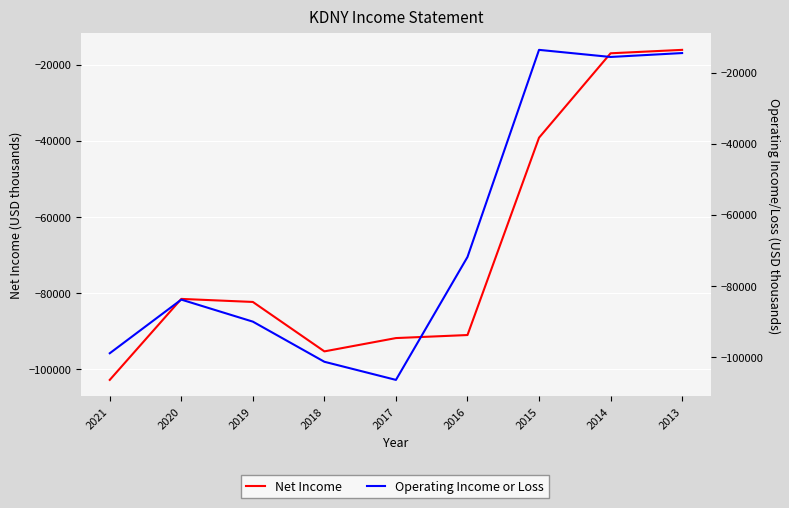

What are all the series names shown in the legend?

Net Income, Operating Income or Loss